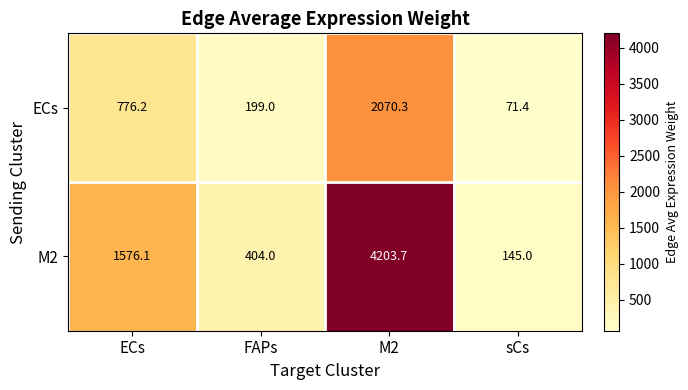

Reading left to right, list all the values displayed in this chart.

ECs: ECs=776.2	FAPs=199.0	M2=2070.3	sCs=71.4
M2: ECs=1576.1	FAPs=404.0	M2=4203.7	sCs=145.0